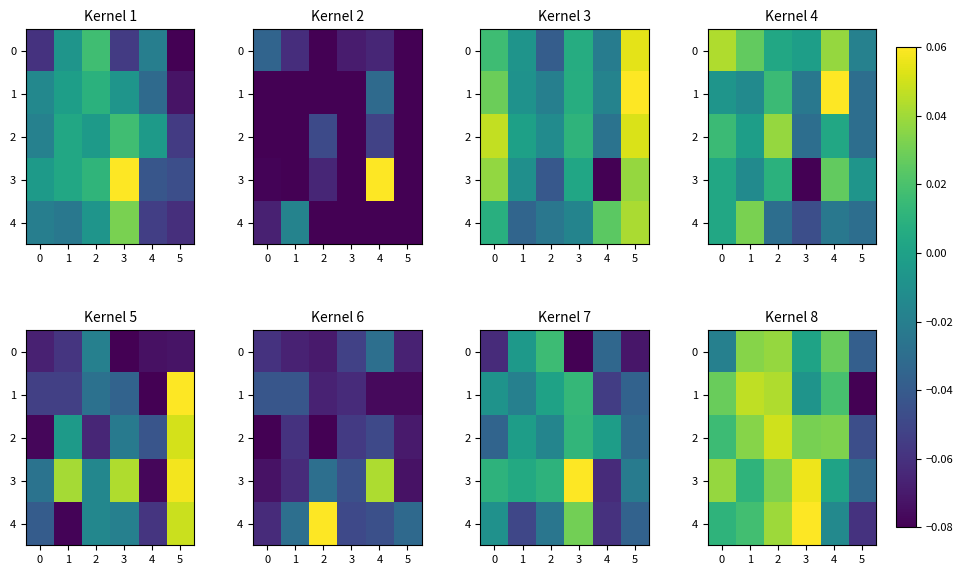

List the series in order of their peak value, lowest first.

0, 1, 2, 3, 4